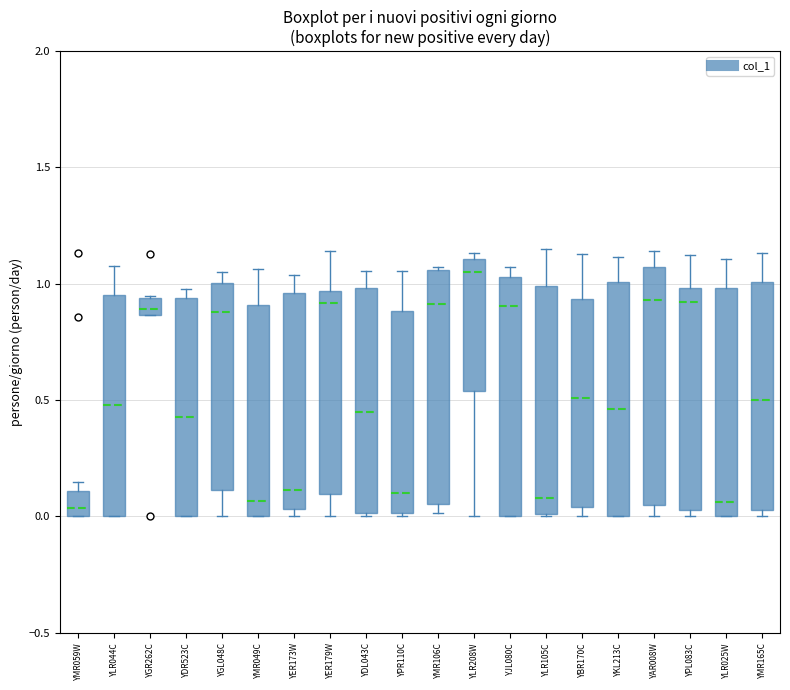

Where is the lower edge of the box for YLR044C on the y-axis? The values are not printed on the chart, so give them approximately, as read against the axis.

0.00